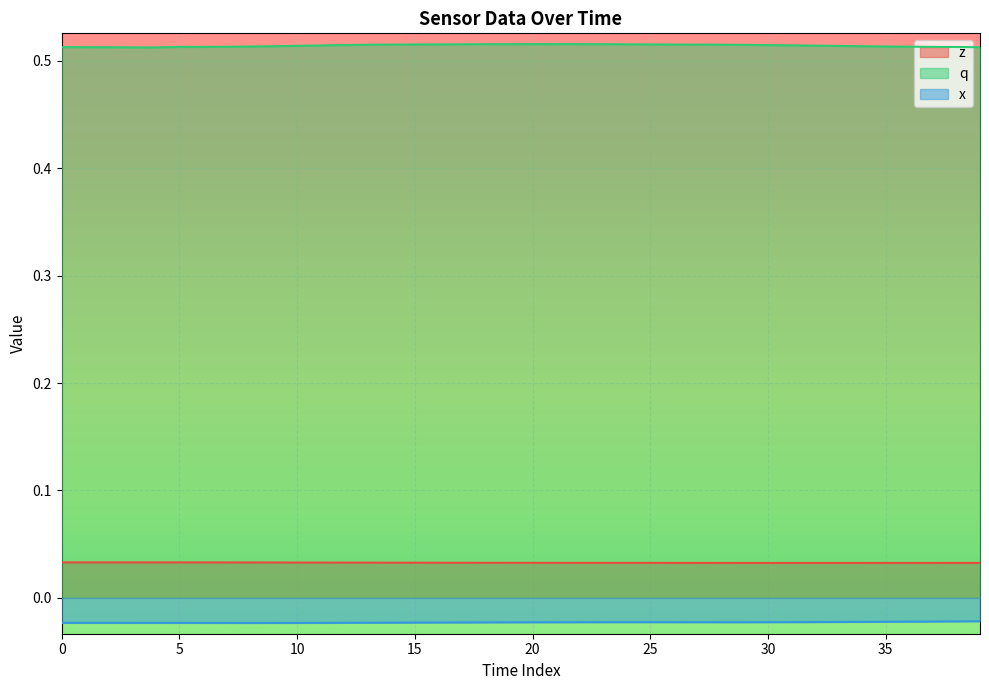

Which label corresponds to the largest value in the chart?

21